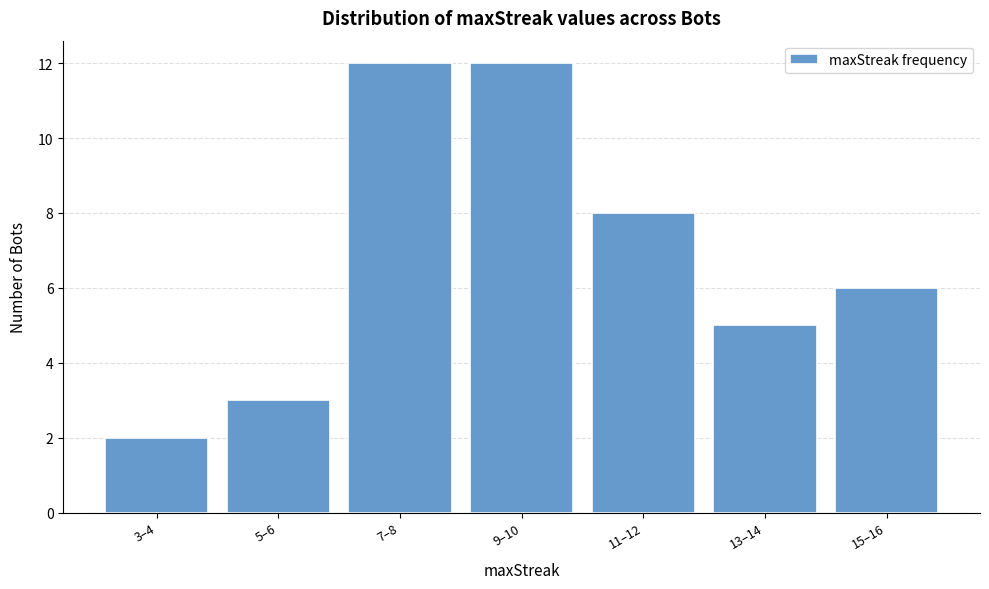

Reading right to left, what are all the values shown in this chart?

6	5	8	12	12	3	2